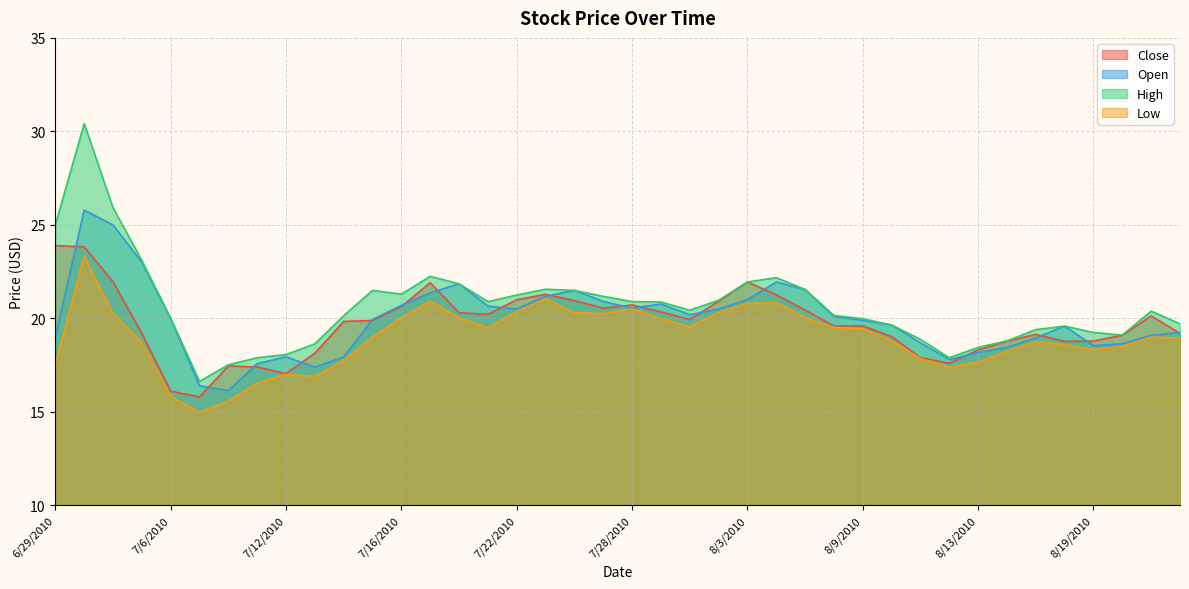

Rank the series by their maximum value, from highest to lowest.

High, Open, Close, Low